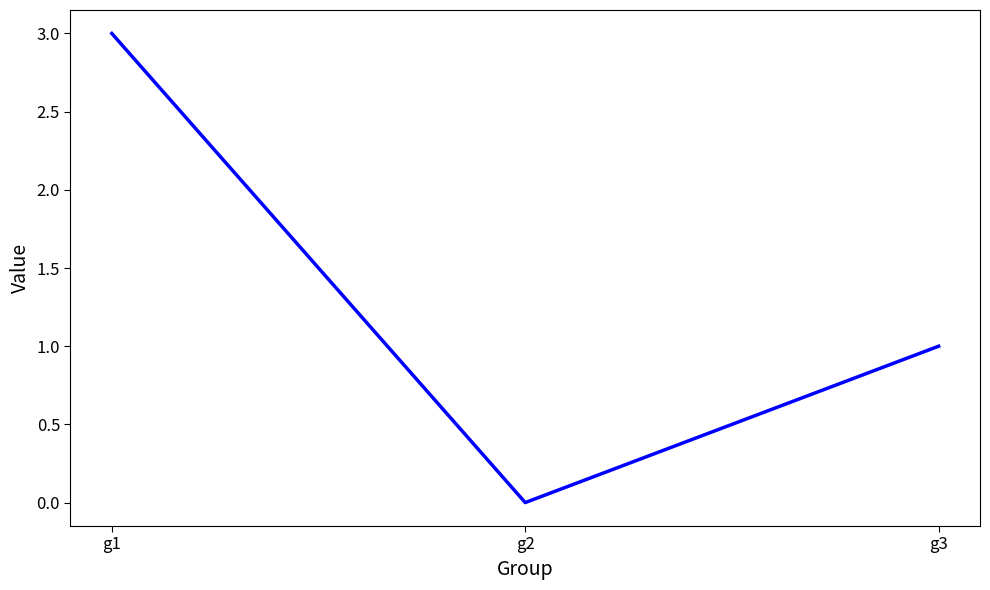

List the labels in order of value, smallest first.

g2, g3, g1